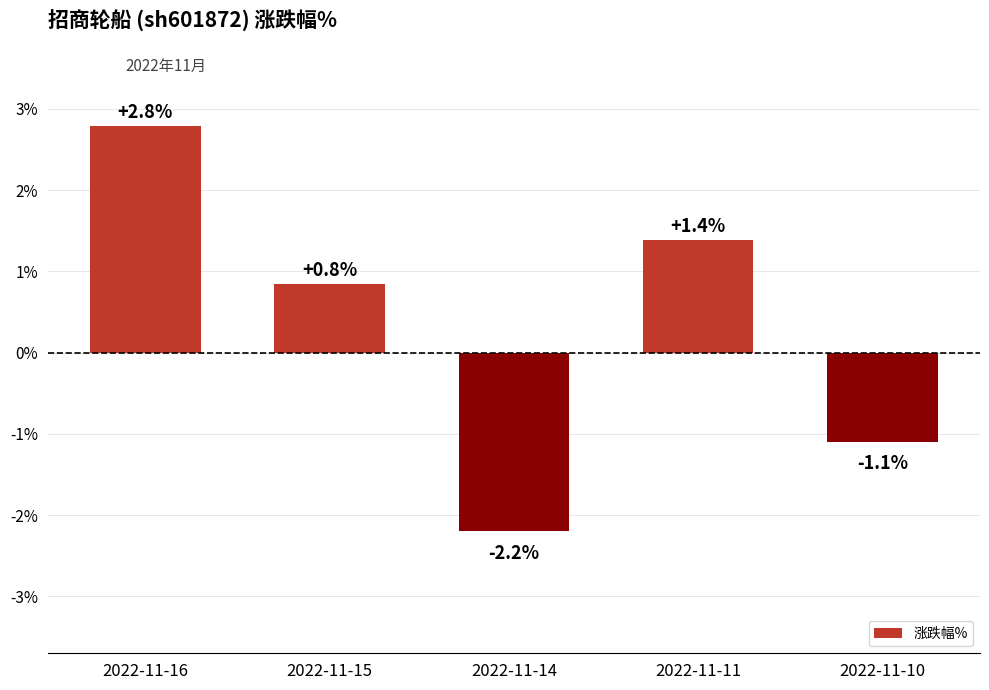

What is the value of the 5th bar from the left?

-1.1